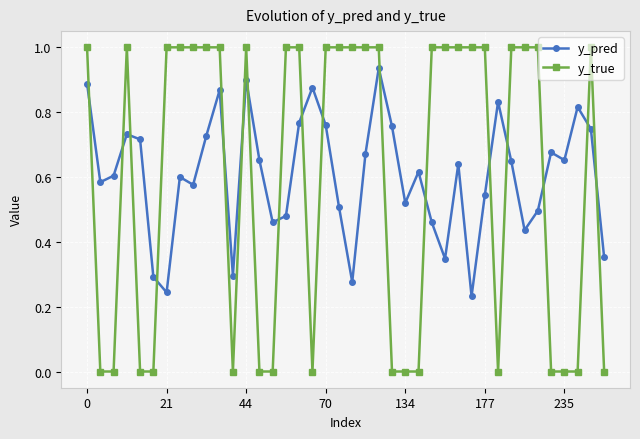

How many categories are shown in the chart?

40